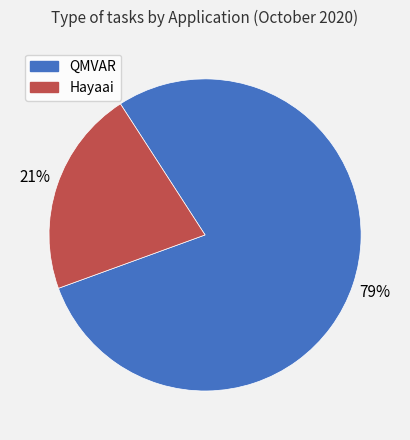

What is the largest slice in the pie chart?

QMVAR